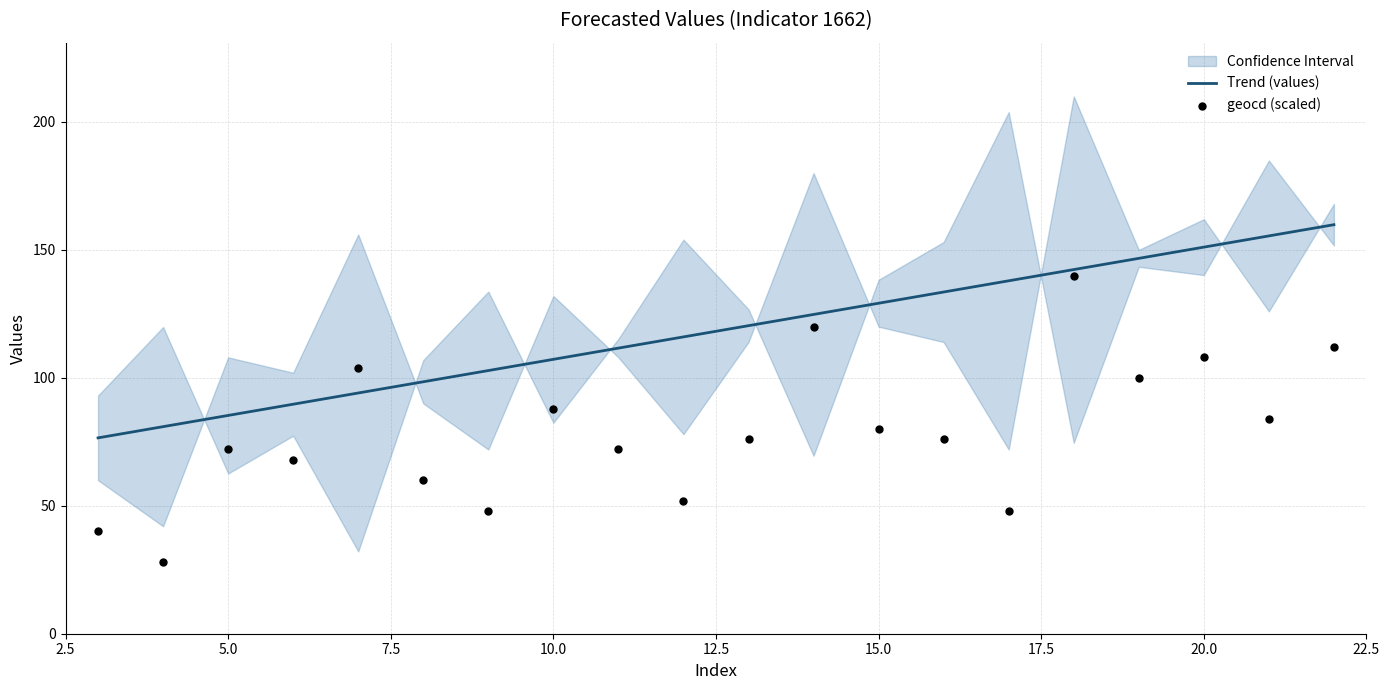

True or false: Trend (values) has a value of 129.2 at 15.0.

True